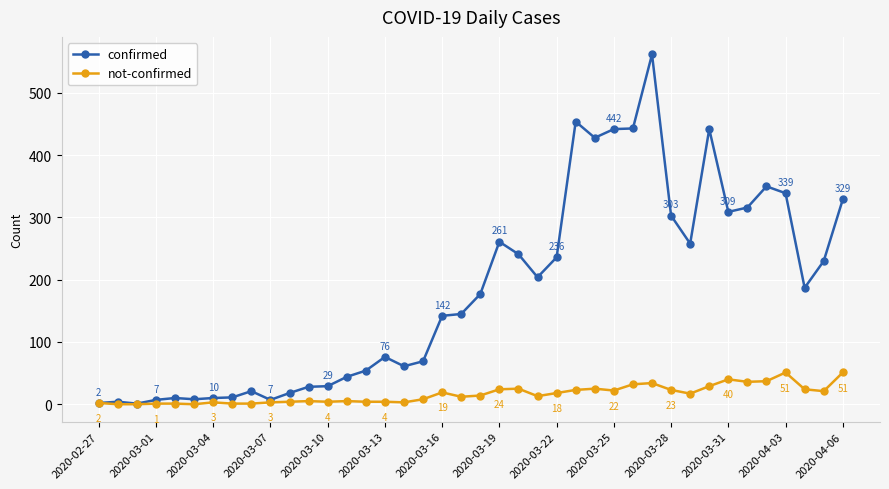

What is the highest value of the not-confirmed series?

51